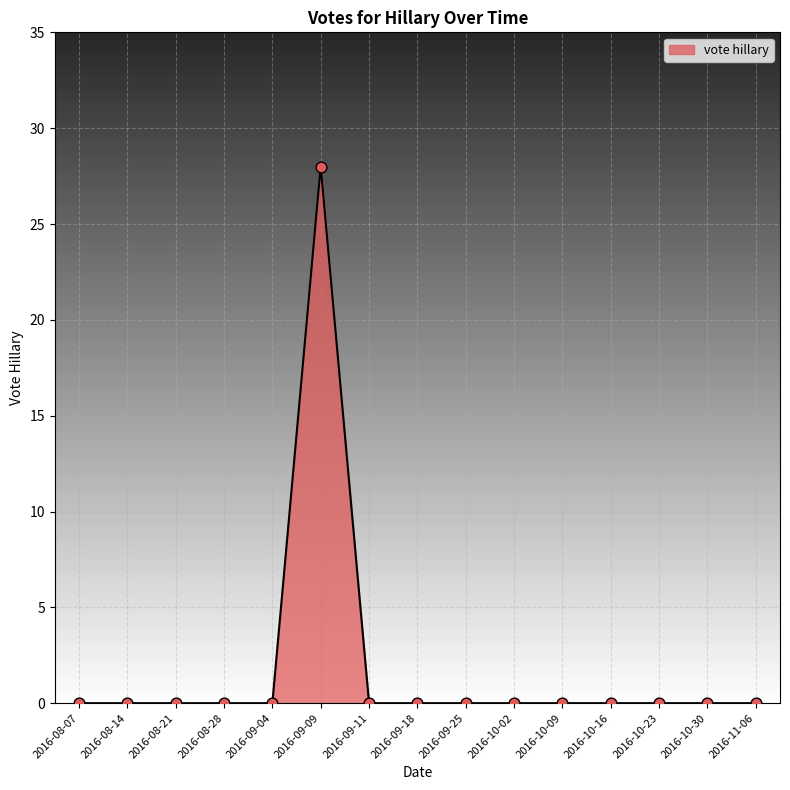

What is the change in value from 2016-09-09 to 2016-10-16?

-28